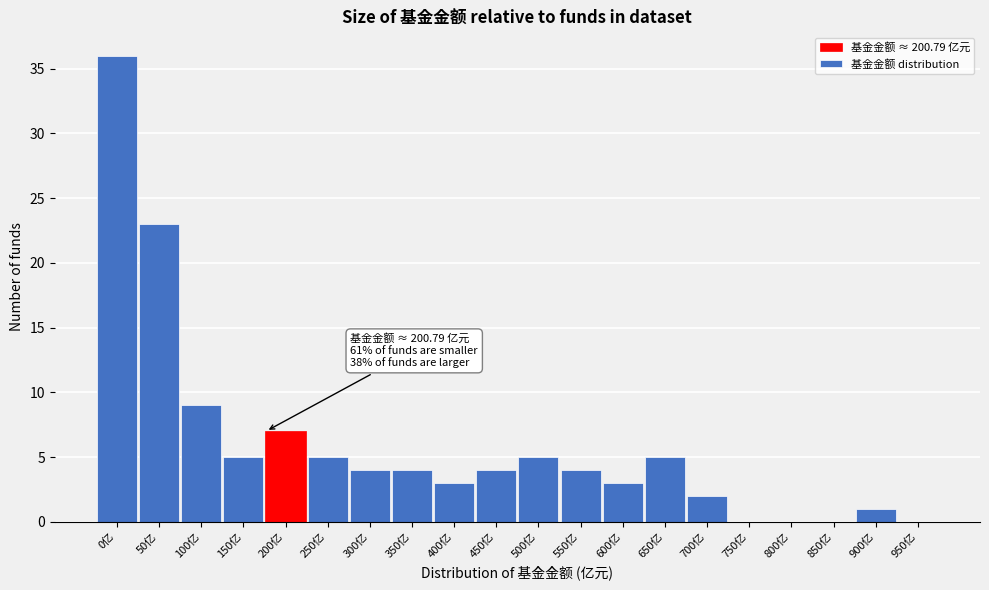

Reading left to right, transcribe all the data shown in this chart.

0亿=36	50亿=23	100亿=9	150亿=5	200亿=7	250亿=5	300亿=4	350亿=4	400亿=3	450亿=4	500亿=5	550亿=4	600亿=3	650亿=5	700亿=2	750亿=0	800亿=0	850亿=0	900亿=1	950亿=0